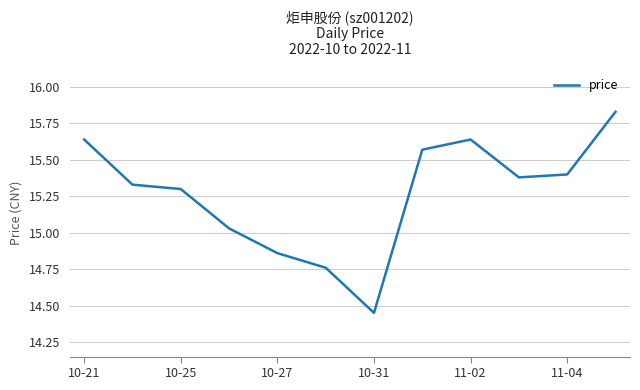

What is the difference between the maximum and minimum values?

1.4